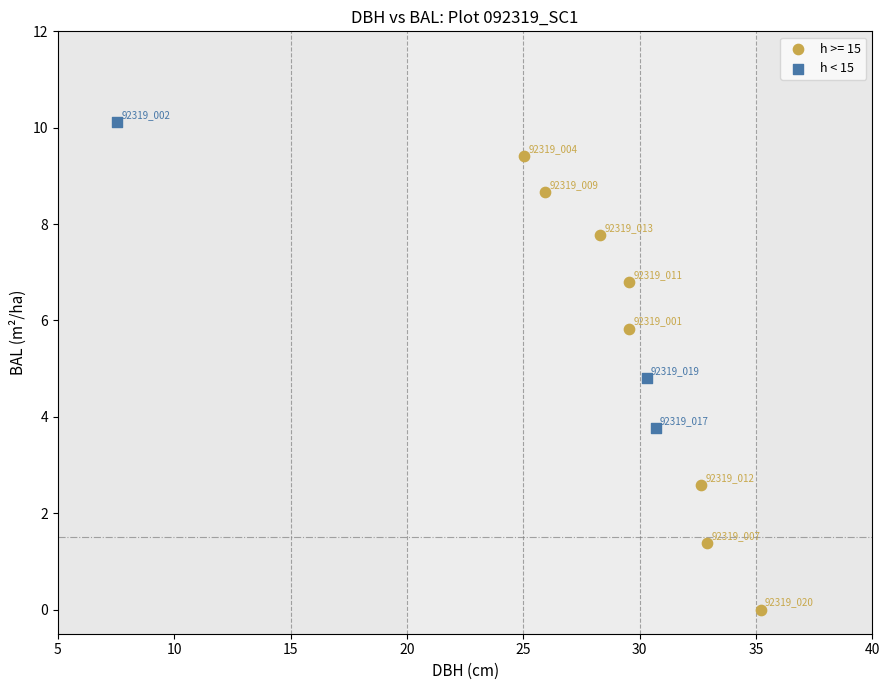

Which series has the widest spread of Y values?

h >= 15